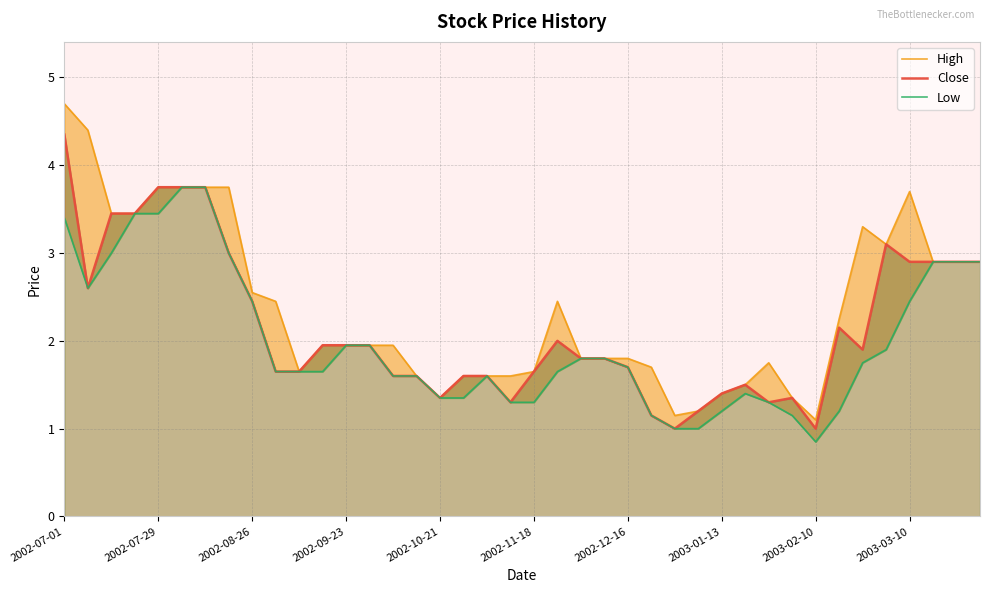

How many categories are shown in the chart?

40